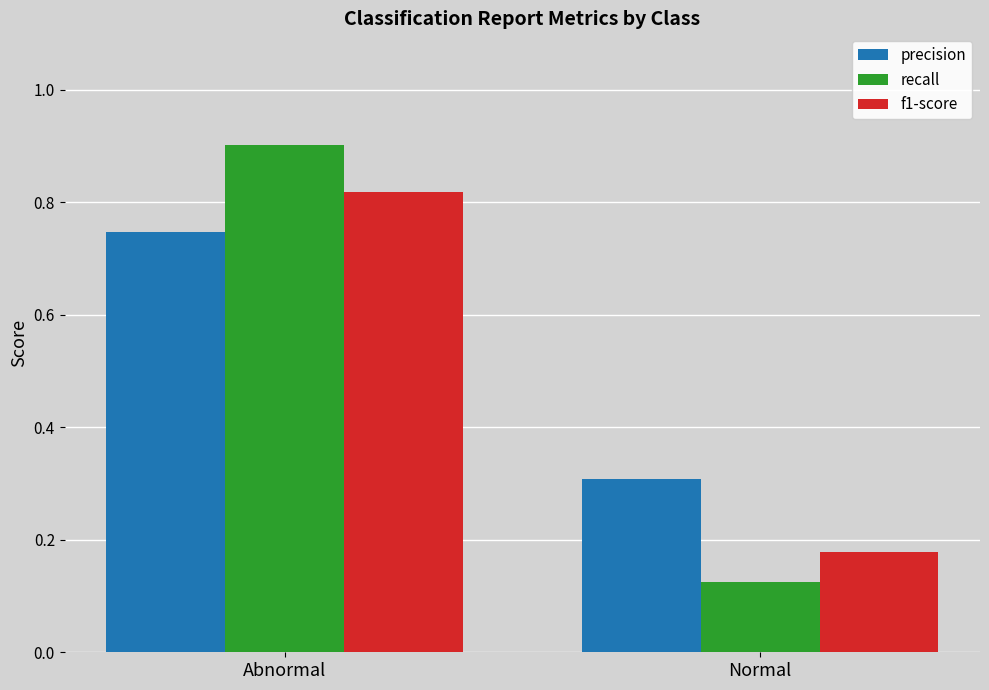

What is the label of the 2nd bar from the right?

Abnormal